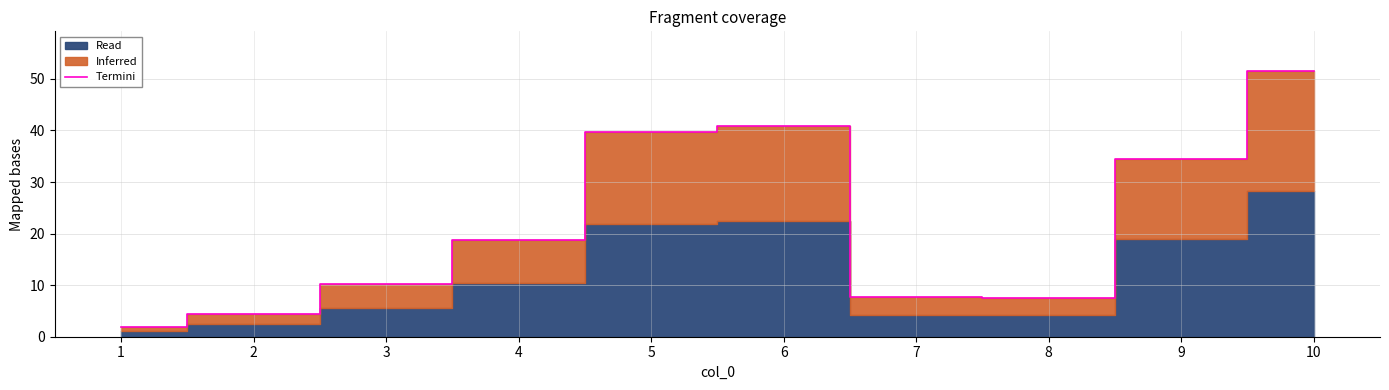

True or false: Termini has a value of 10.3 at 3.

True